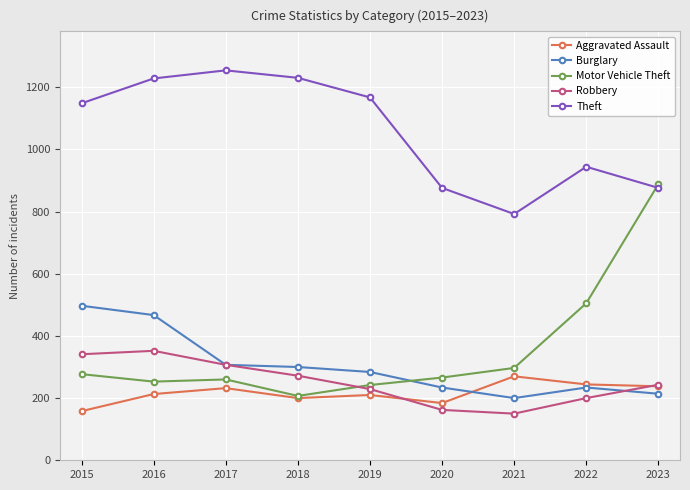

What is the spread (max minus min) of values at 2017?

1022